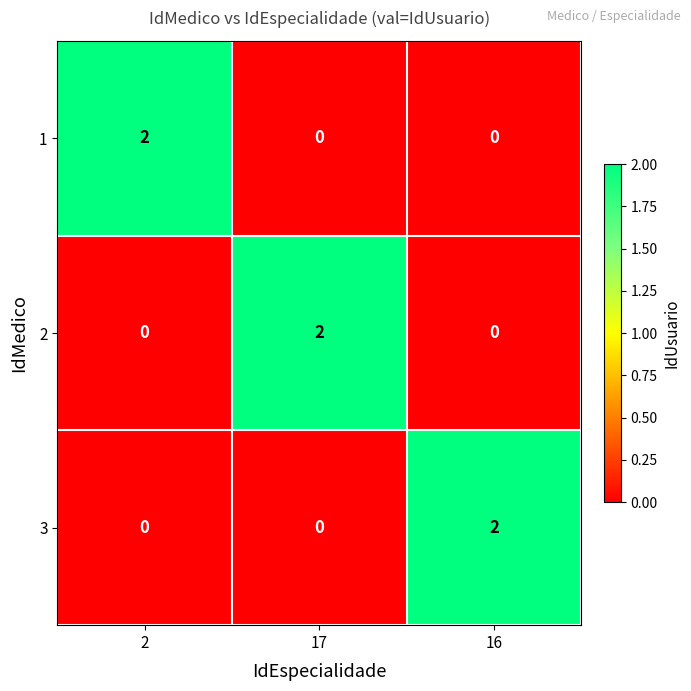

Count the 2 values in the range 0 to 2.

3